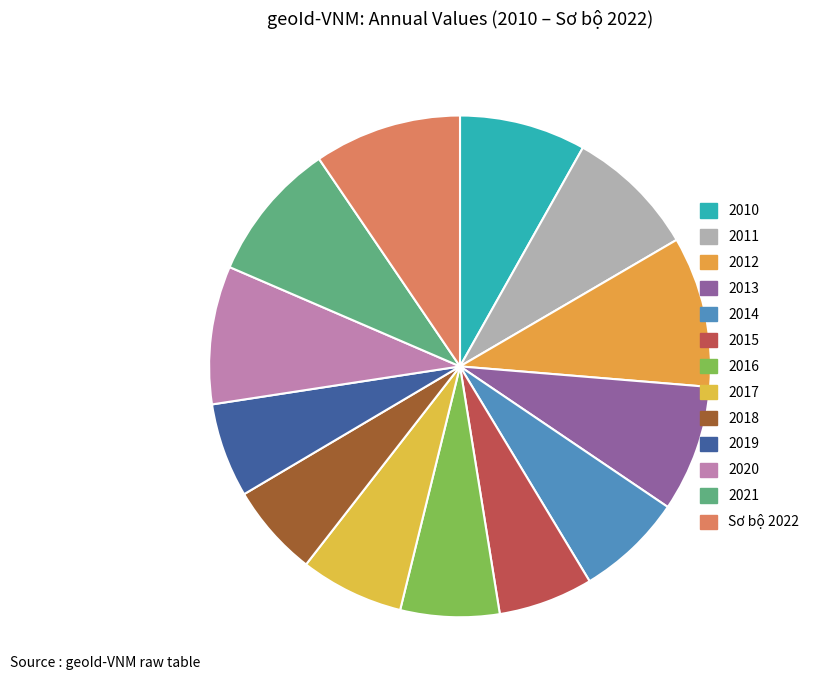

To the nearest percent, what is the combined percentage of 2021 and 2011?

17%